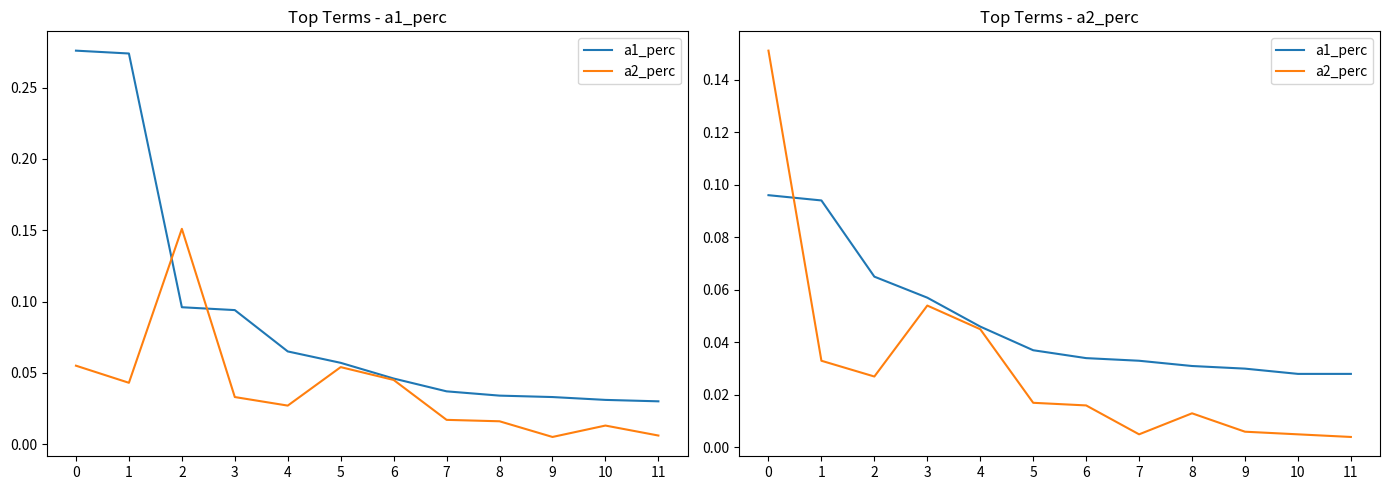

Is it true that a1_perc equals 0.0 at 6?

True